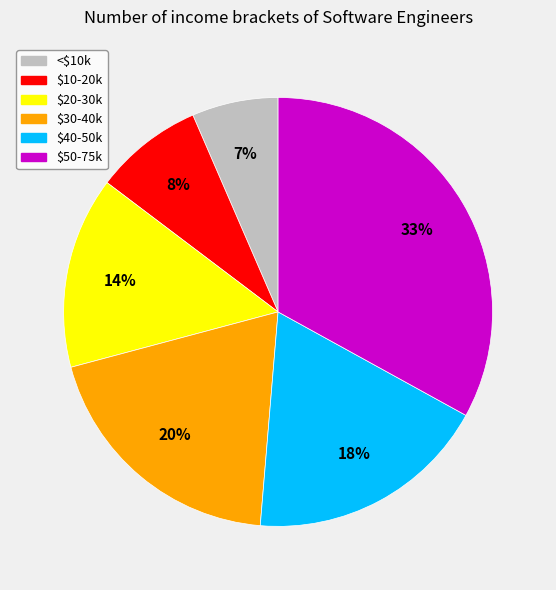

Which has a higher value, $40-50k or $10-20k?

$40-50k